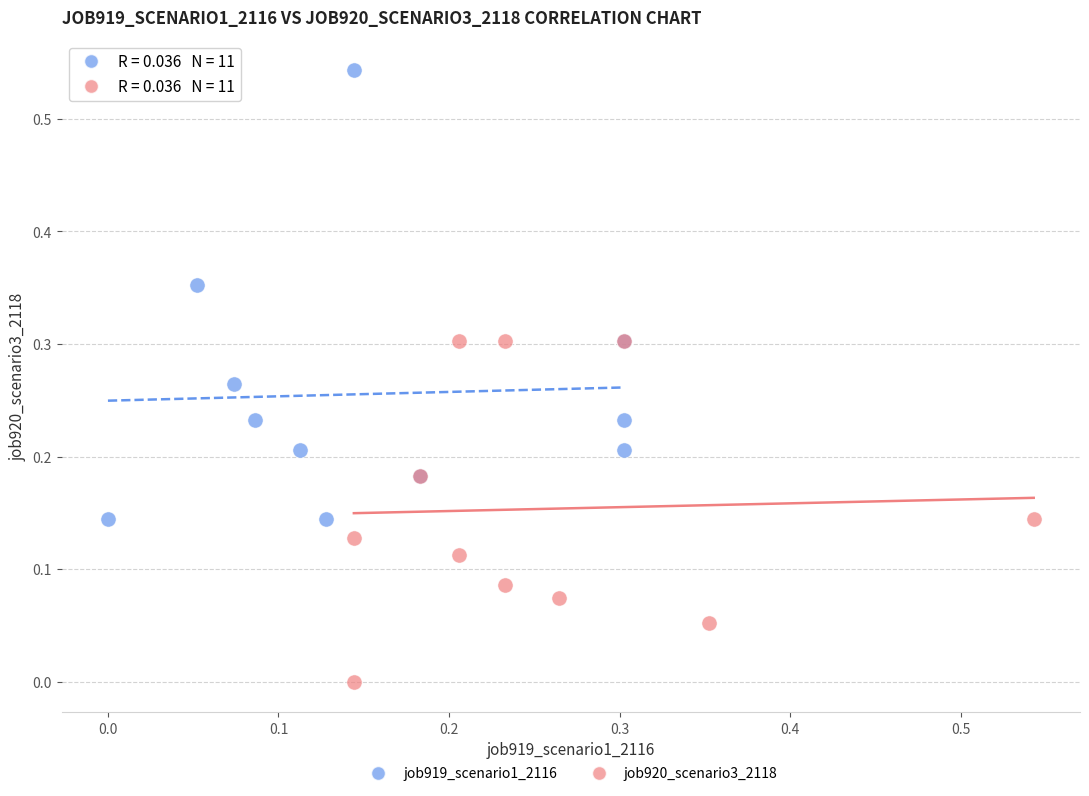

Which series has the widest spread of Y values?

job919_scenario1_2116